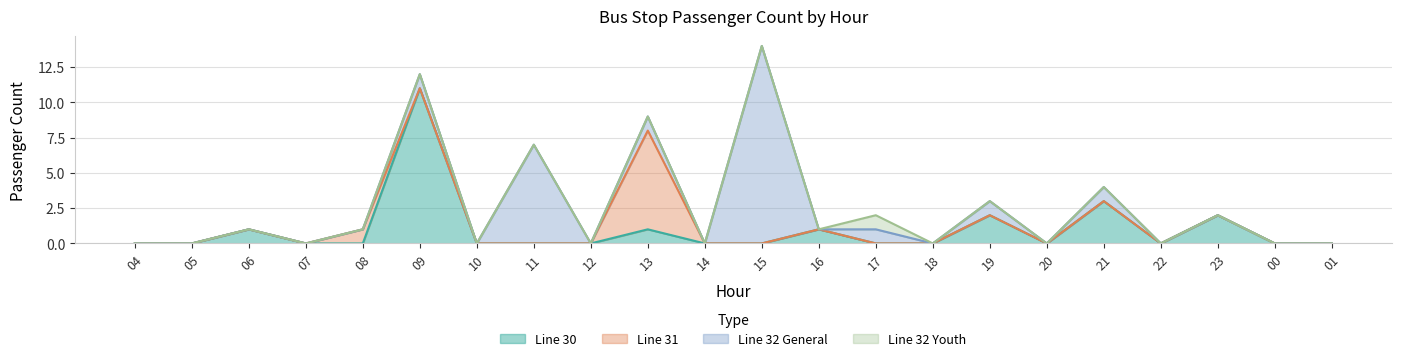

Between 09 and 23, which series saw the biggest shift?

Line 30